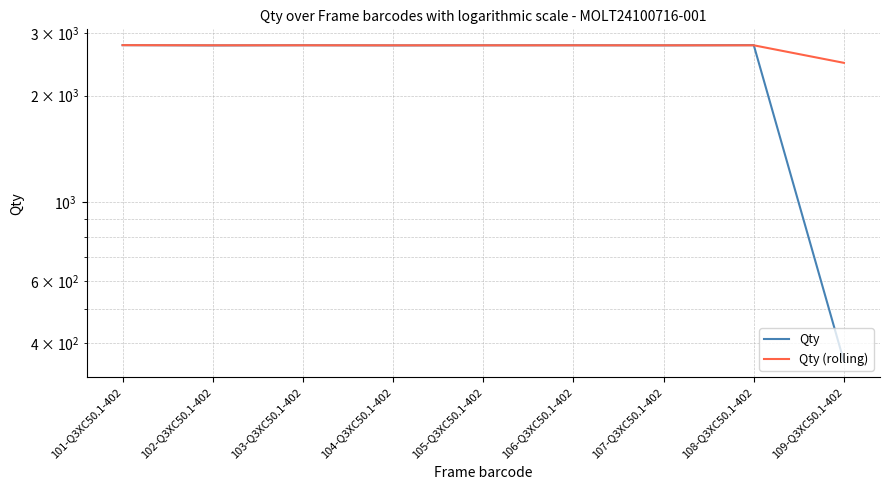

At which label is Qty closest to 1566?

102-Q3XC50.1-402